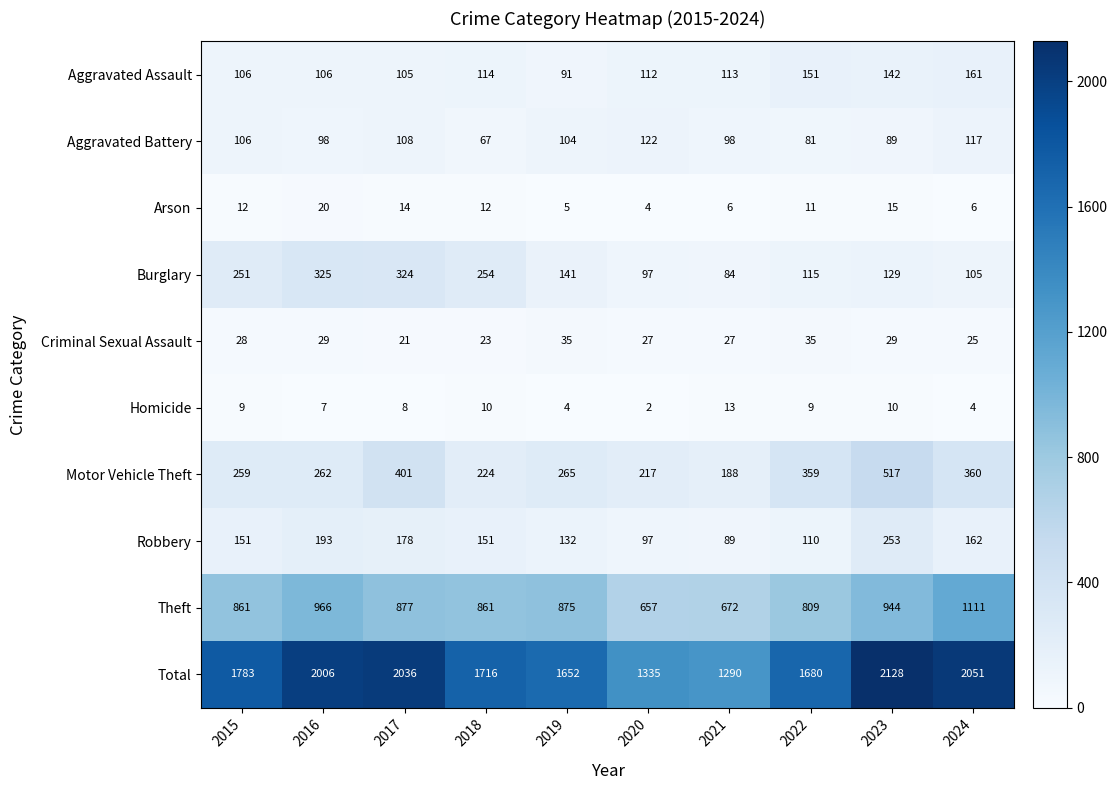

Which category has the highest value in the Motor Vehicle Theft series?

2023